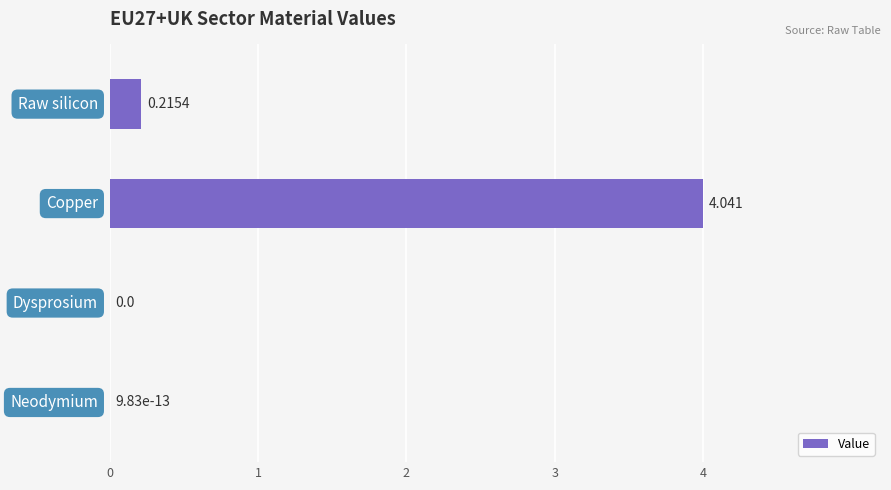

How many series are shown in this chart?

1